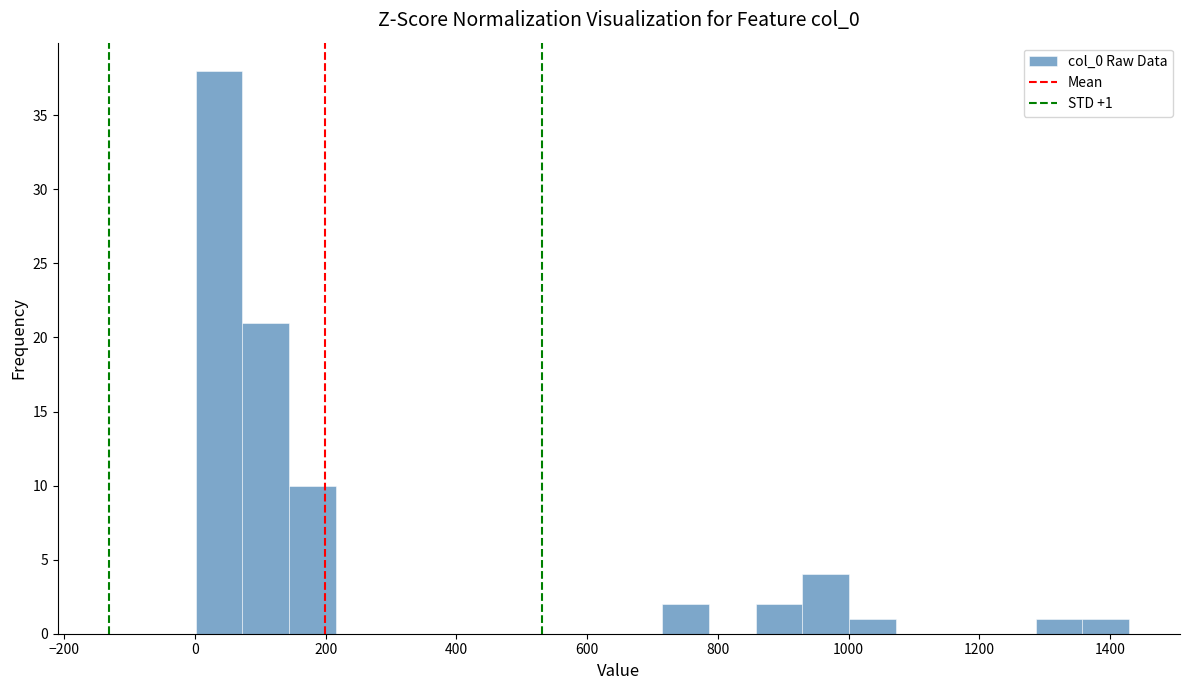

Around what value on the x-axis is the tallest bar? Give the approximate position of its centre, as read against the axis.

40